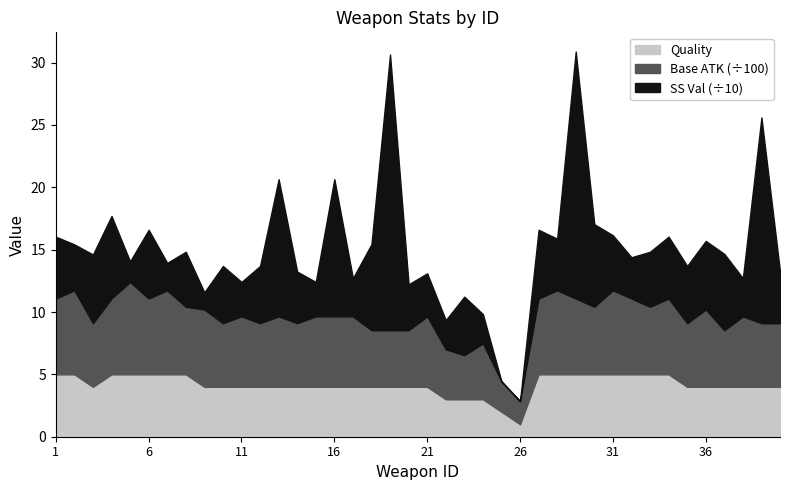

What are all the series names shown in the legend?

Quality, Base ATK (÷100), SS Val (÷10)